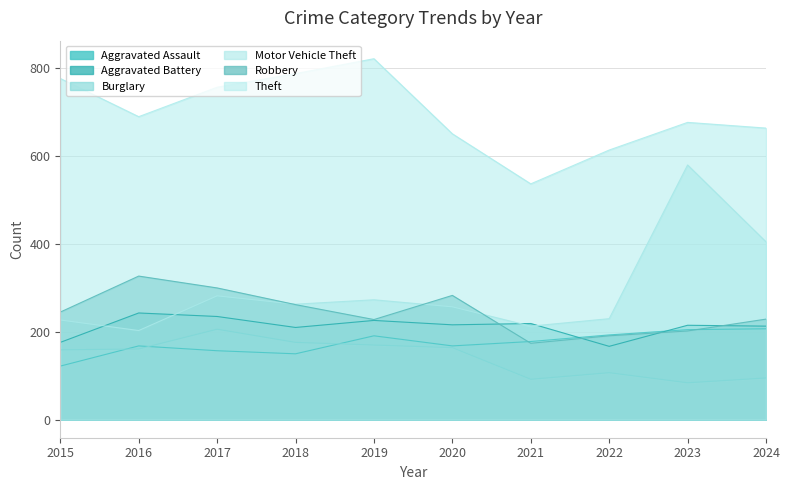

The Aggravated Assault series shows 194 at 2015. True or false?

False